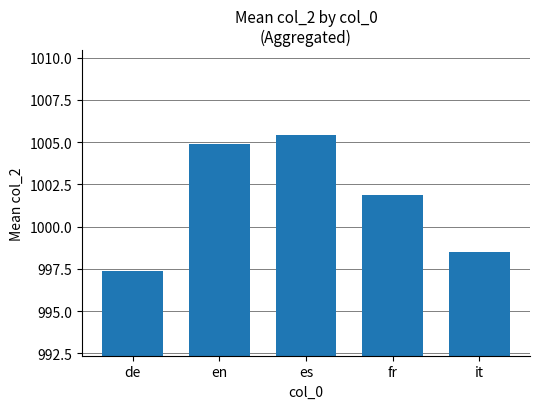

True or false: the data shows 507.4 at de.

False